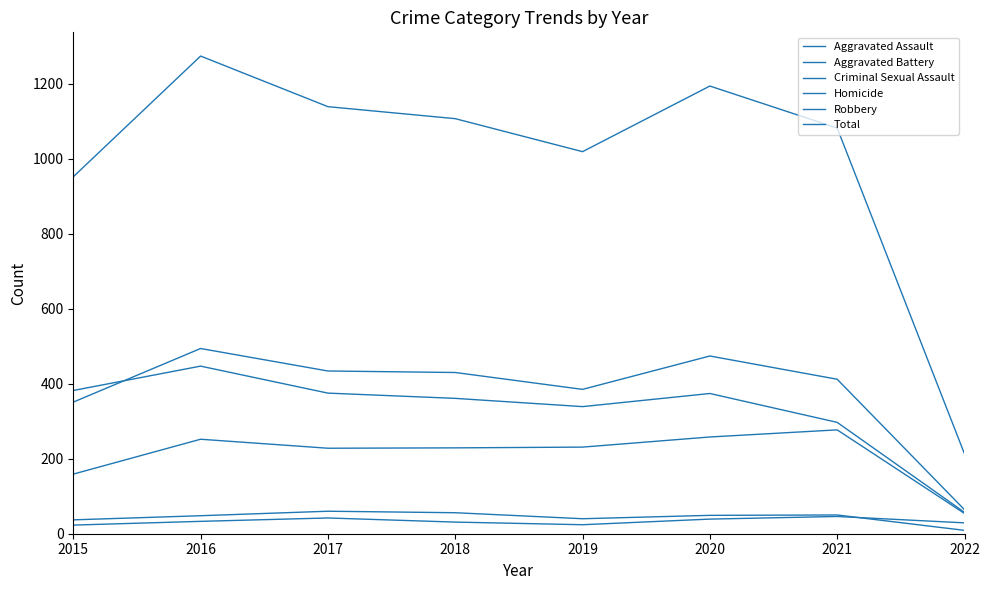

Does the chart display data point markers on the line(s)?

No